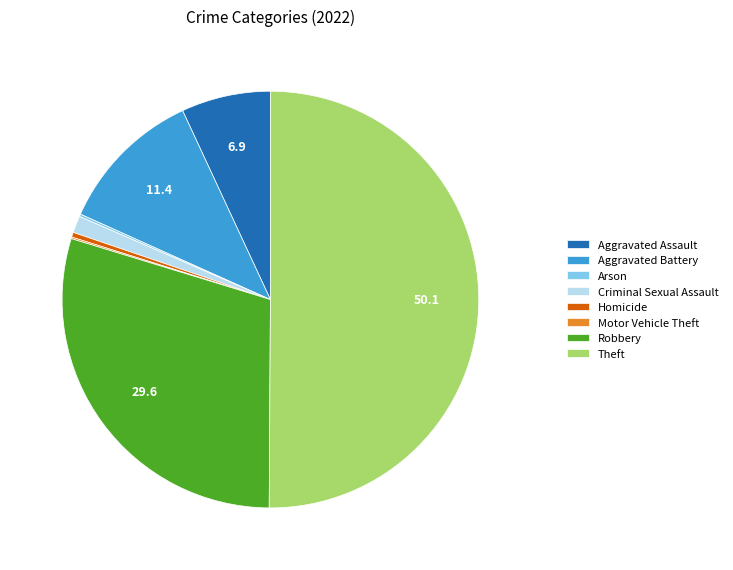

Approximately how many times larger is the value at Robbery compared to Theft?

0.6